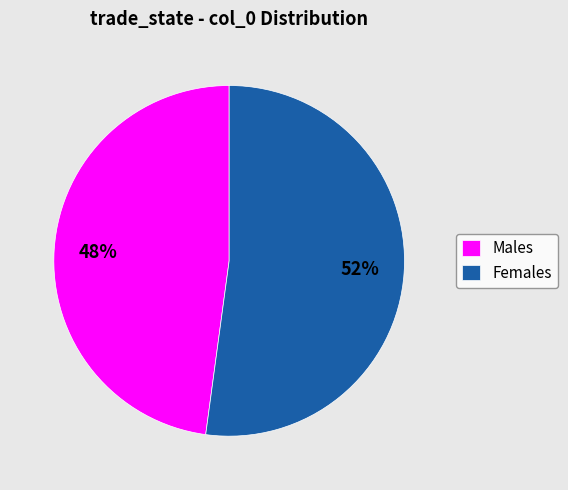

Rank the categories by value from highest to lowest.

Females, Males